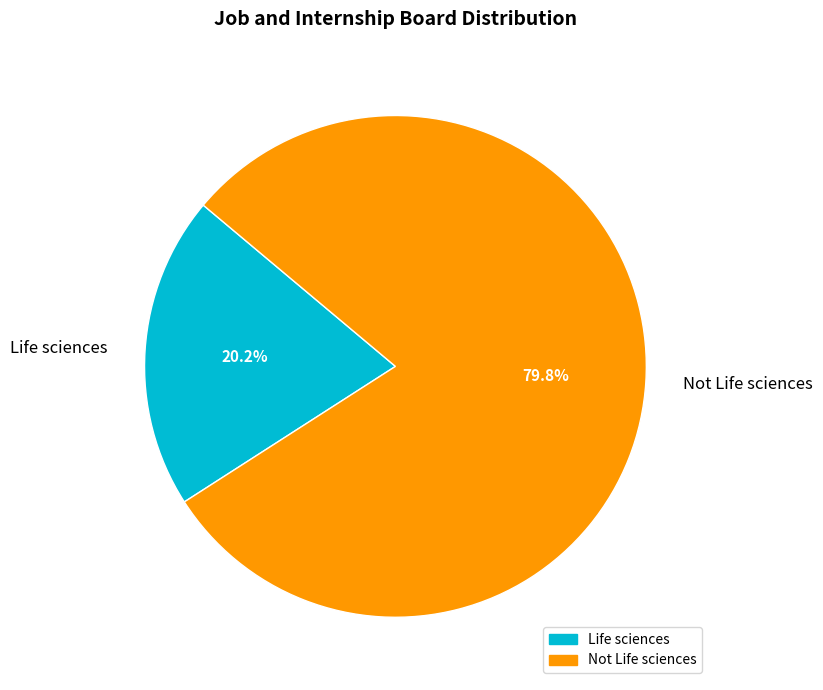

How many slices are in this pie chart?

2